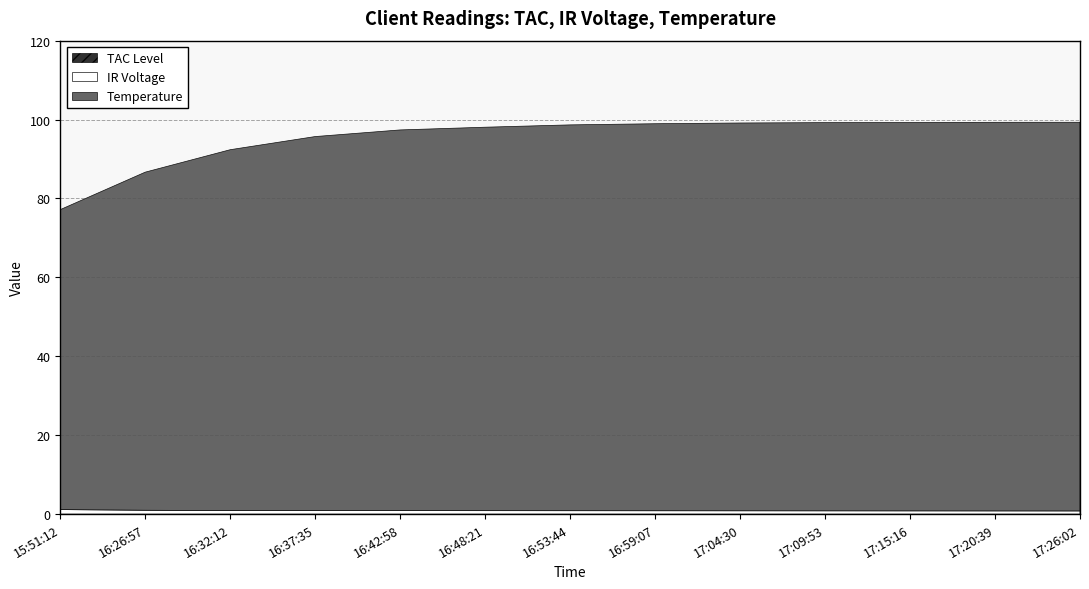

Which has a higher value, 2016-06-10 16:37:35 or 2016-06-10 15:51:12?

2016-06-10 16:37:35